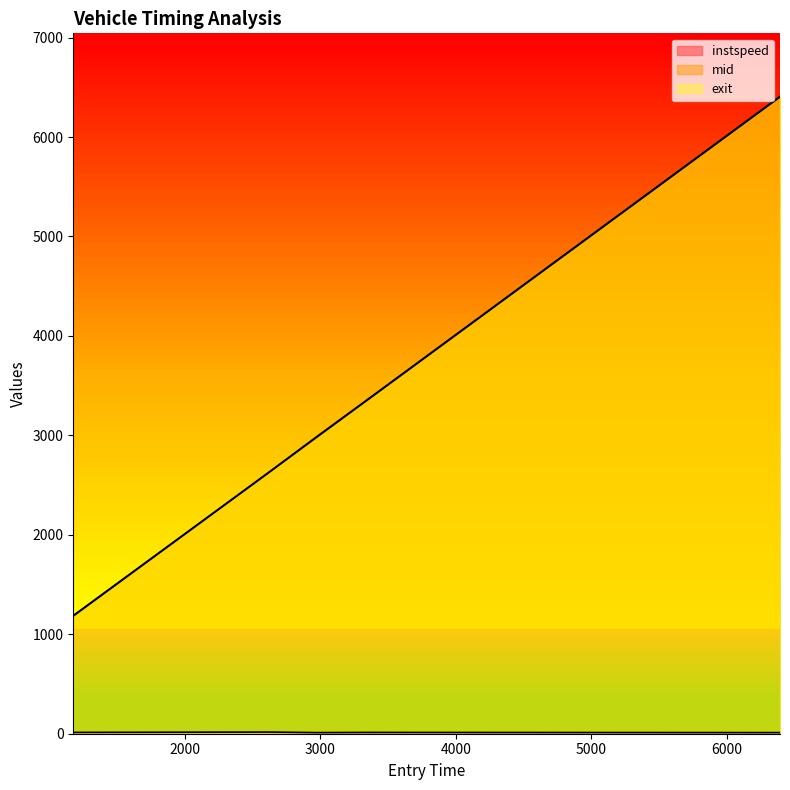

Reading right to left, transcribe all the data shown in this chart.

instspeed: 11.3	13.0	11.3	16.8	13.3
mid: 6402.2	3343.5	2981.5	2620.3	1183.1
exit: 6408.6	3348.7	2987.4	2624.4	1188.3